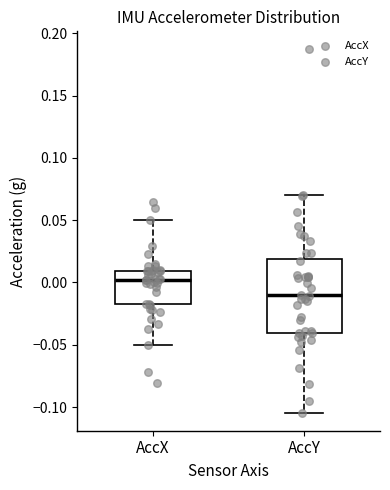

Which box has the highest median line?

AccX